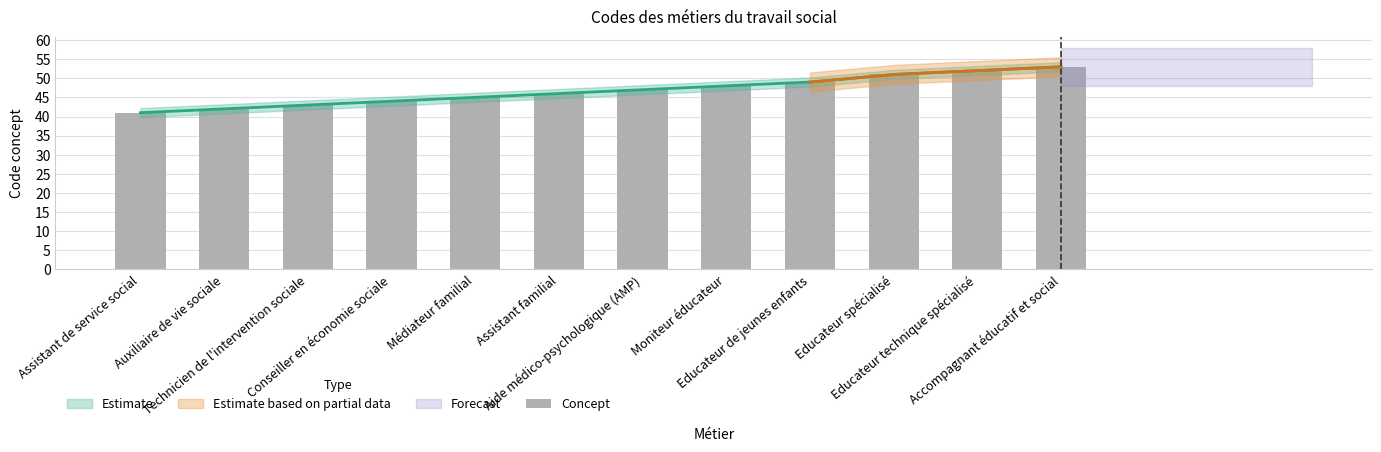

How many bars are there in total?

12